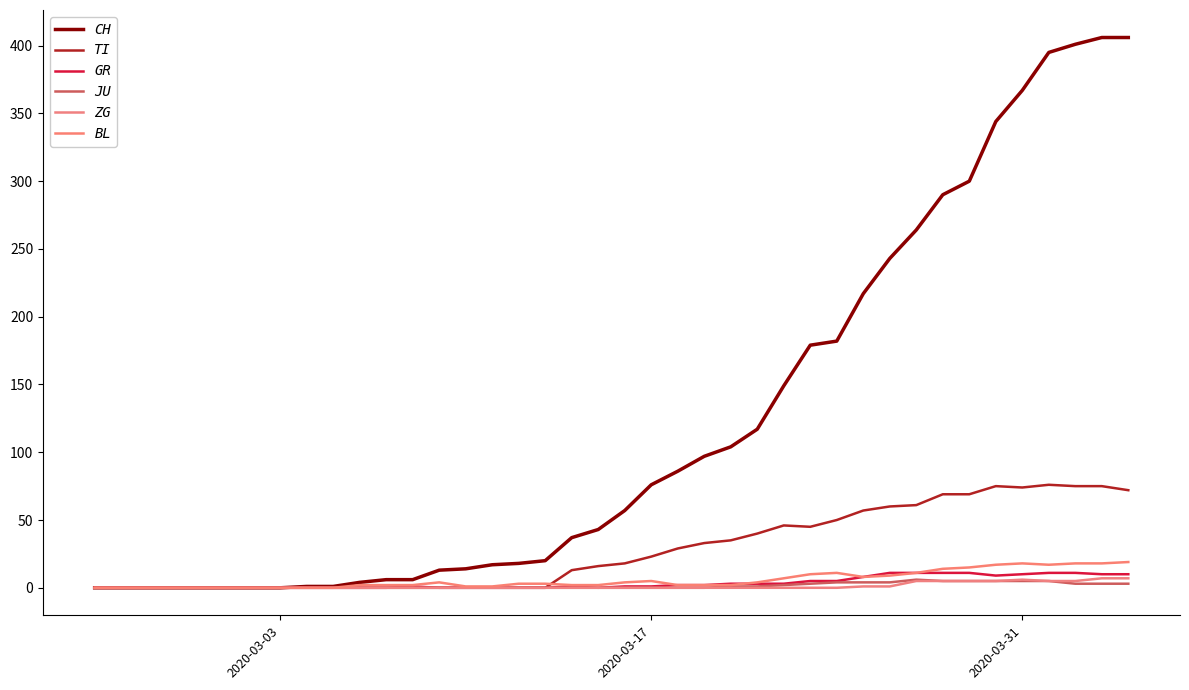

Is this an area chart (filled region under the line)?

No